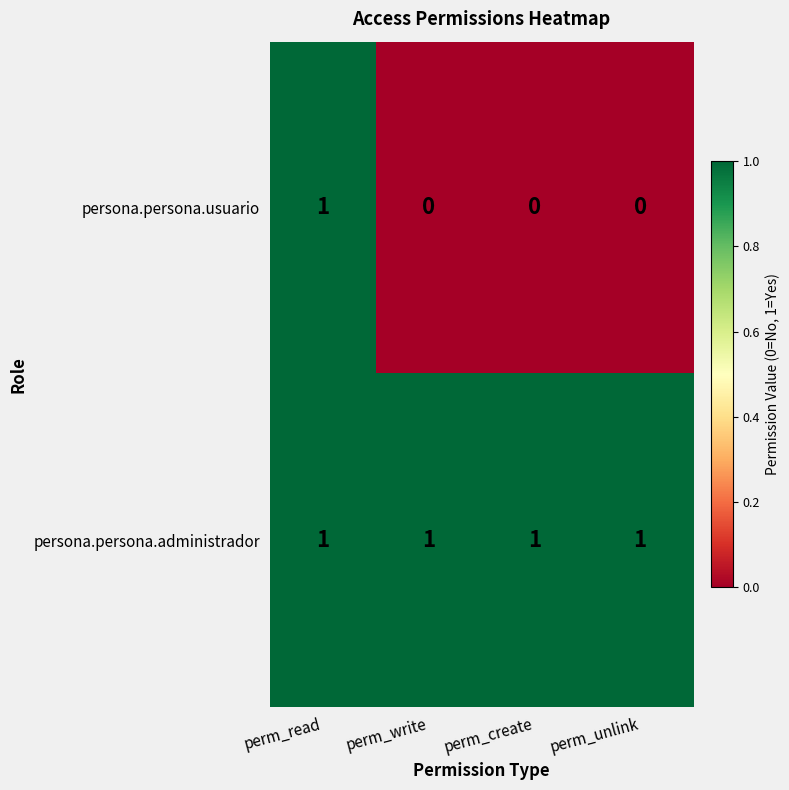

True or false: persona.persona.administrador has a value of 1 at perm_write.

True